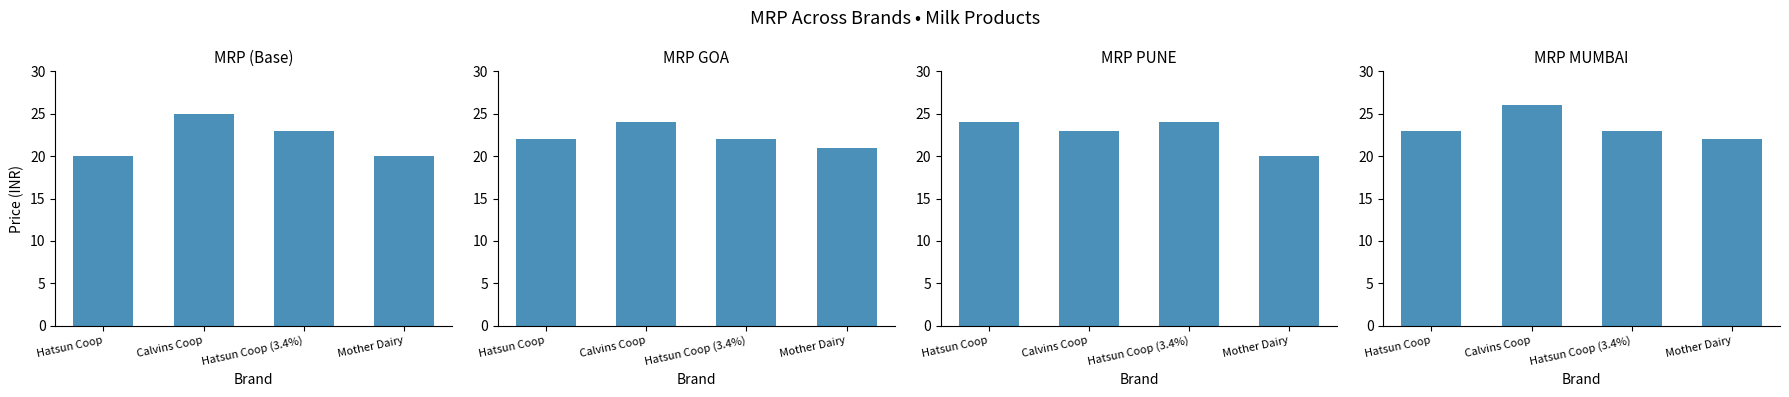

Is the value of MRPGOA at Hatsun Coop (3.4%) greater than the value of MRPMUMBAI at Mother Dairy?

No